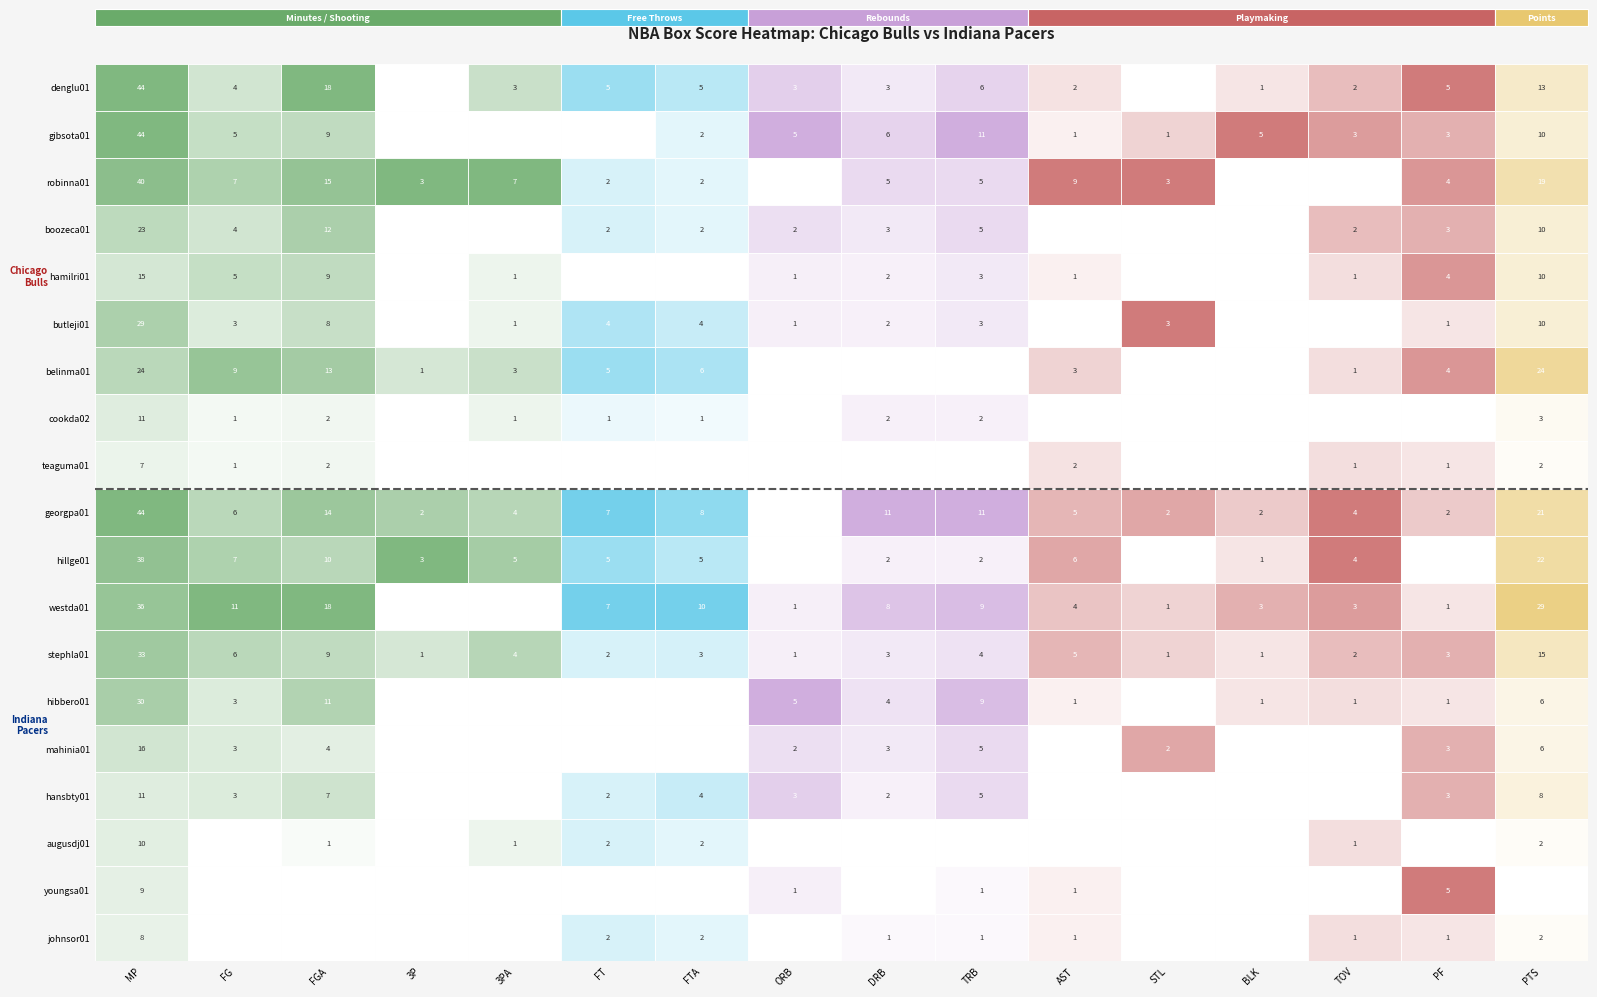

Rank the series at MP from highest to lowest value.

denglu01, gibsota01, georgpa01, robinna01, hillge01, westda01, stephla01, hibbero01, butleji01, belinma01, boozeca01, mahinia01, hamilri01, cookda02, hansbty01, augusdj01, youngsa01, johnsor01, teaguma01